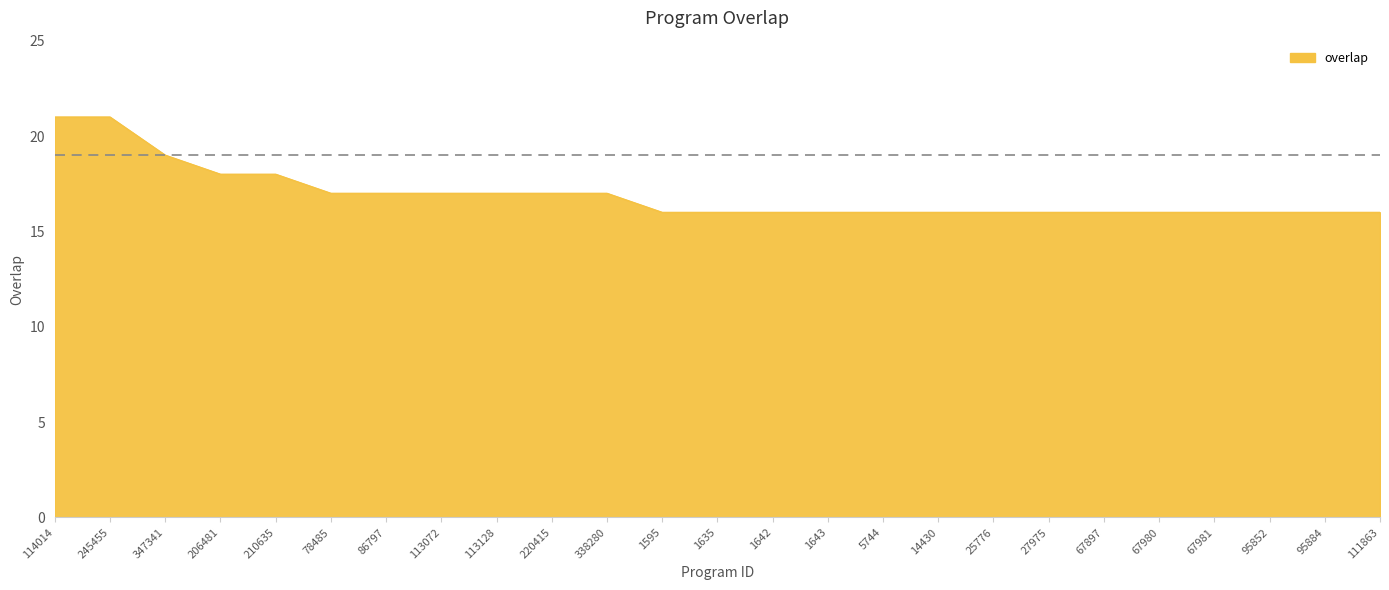

What is the greatest value displayed?

21